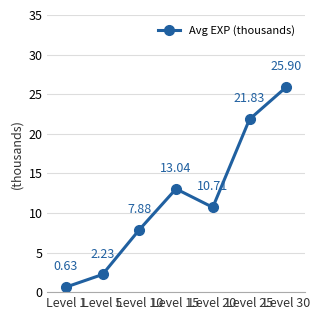

What is the sum of the values at Level 1 and Level 10?

8.5